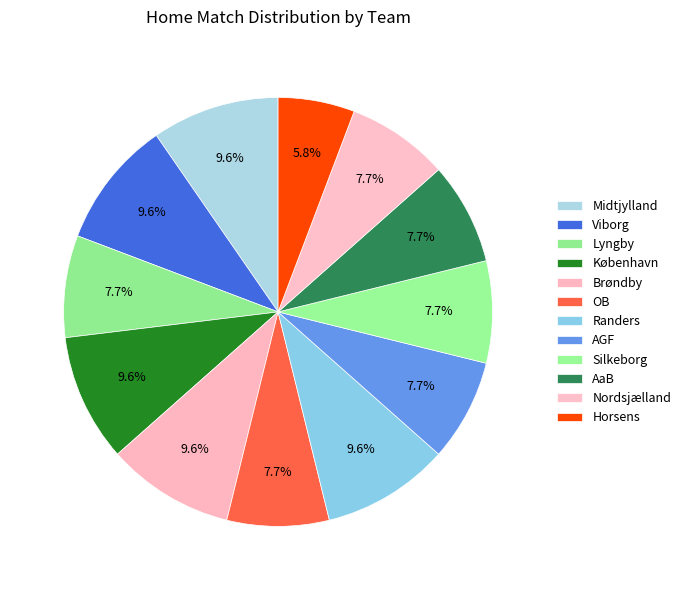

Rank the categories by value from lowest to highest.

Horsens, Lyngby, OB, AGF, Silkeborg, AaB, Nordsjælland, Midtjylland, Viborg, København, Brøndby, Randers